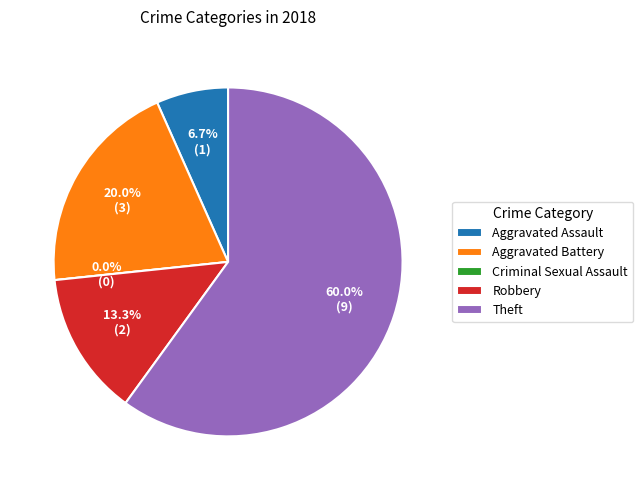

To the nearest percent, what is the average slice percentage?

20%